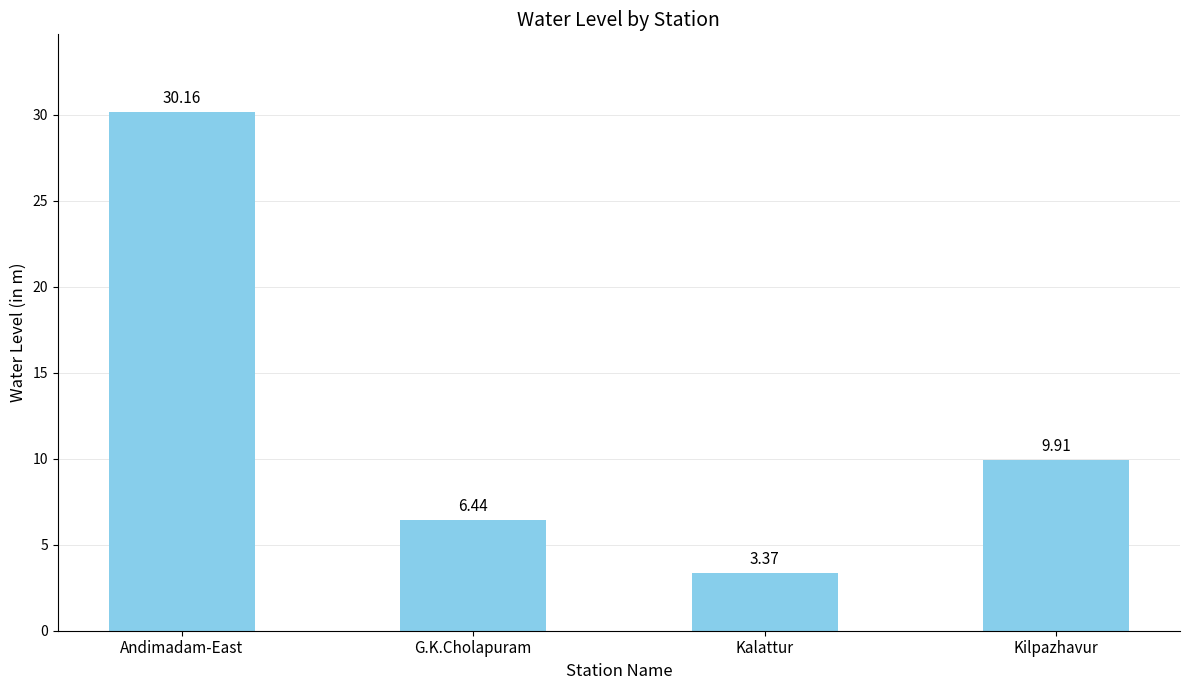

Rank the categories by value from lowest to highest.

Kalattur, G.K.Cholapuram, Kilpazhavur, Andimadam-East